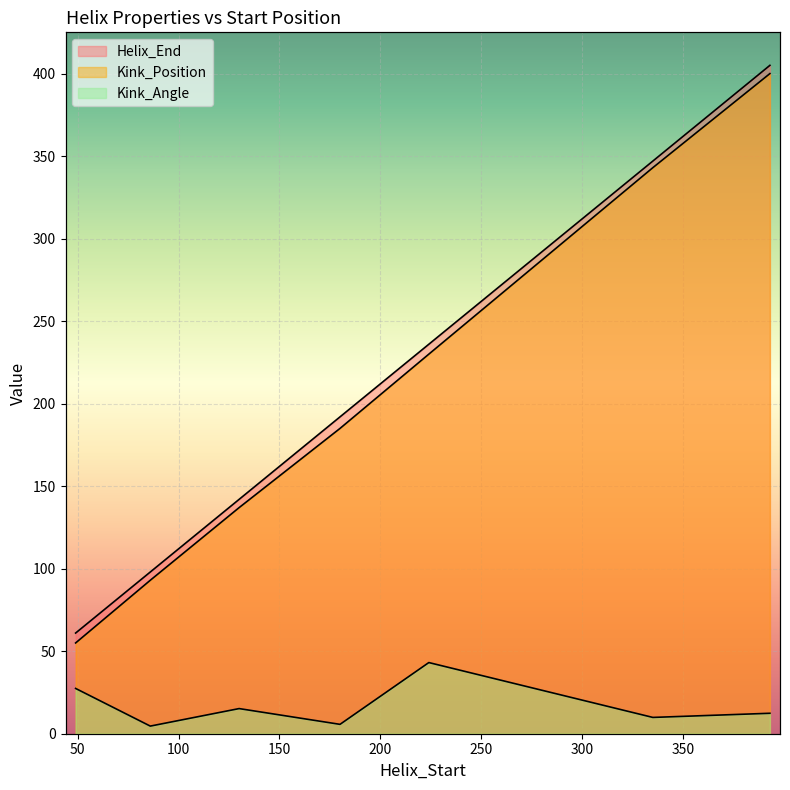

Where does the Helix_End series first go above 192?

224